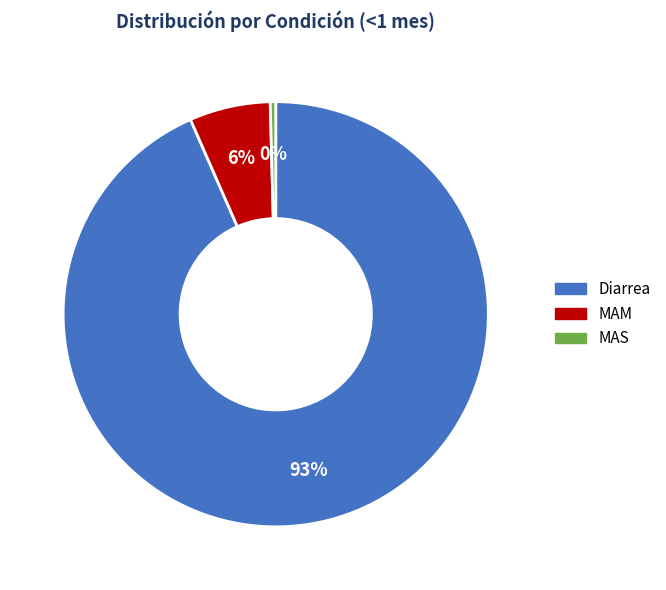

Rank the categories by value from lowest to highest.

MAS, MAM, Diarrea